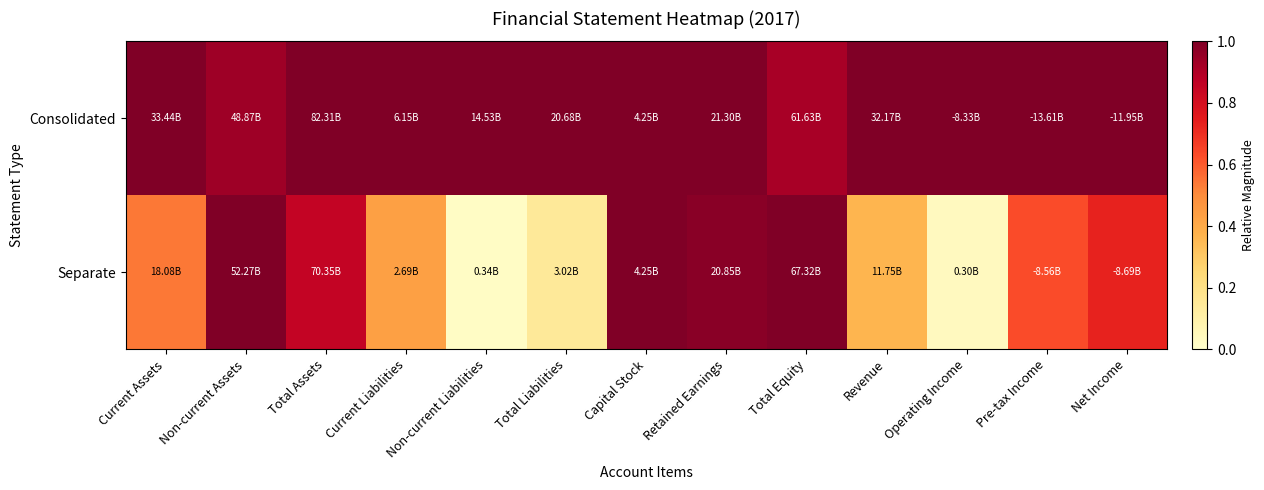

At how many categories does at least one series exceed 0?

13